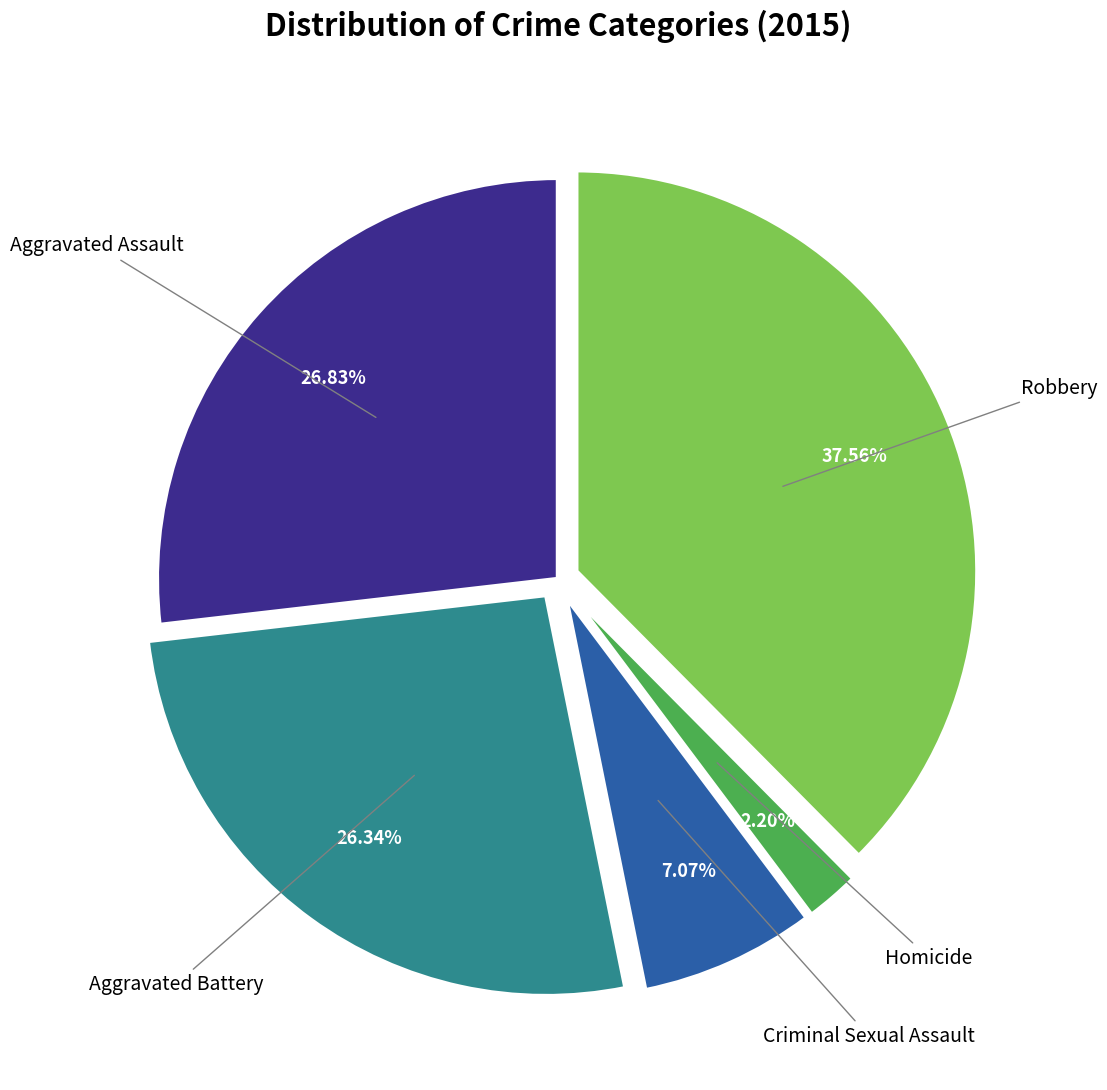

Is there a majority slice in this chart?

No